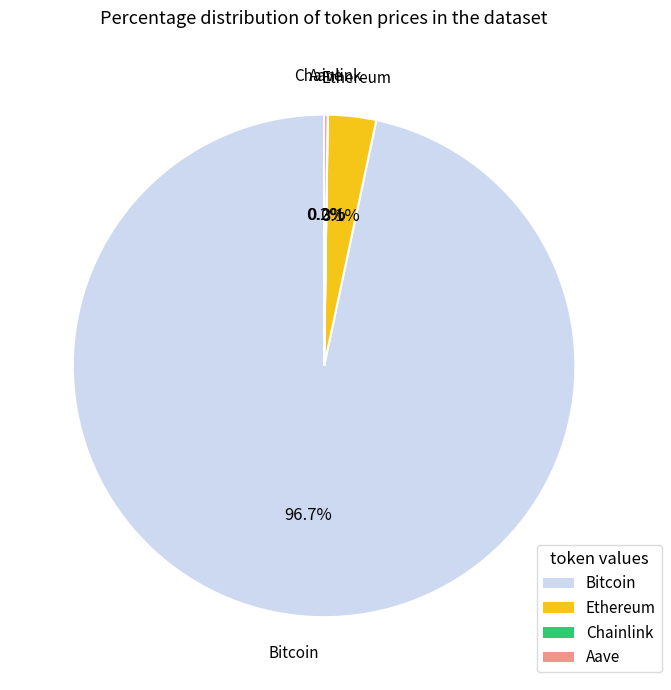

Combined, what portion of the pie is Ethereum and Bitcoin?

99.8%